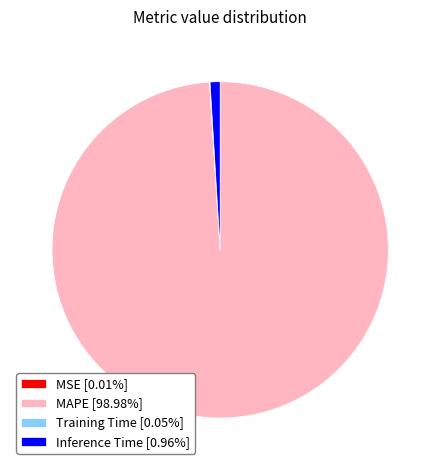

True or false: Inference Time accounts for 8% of the total.

False